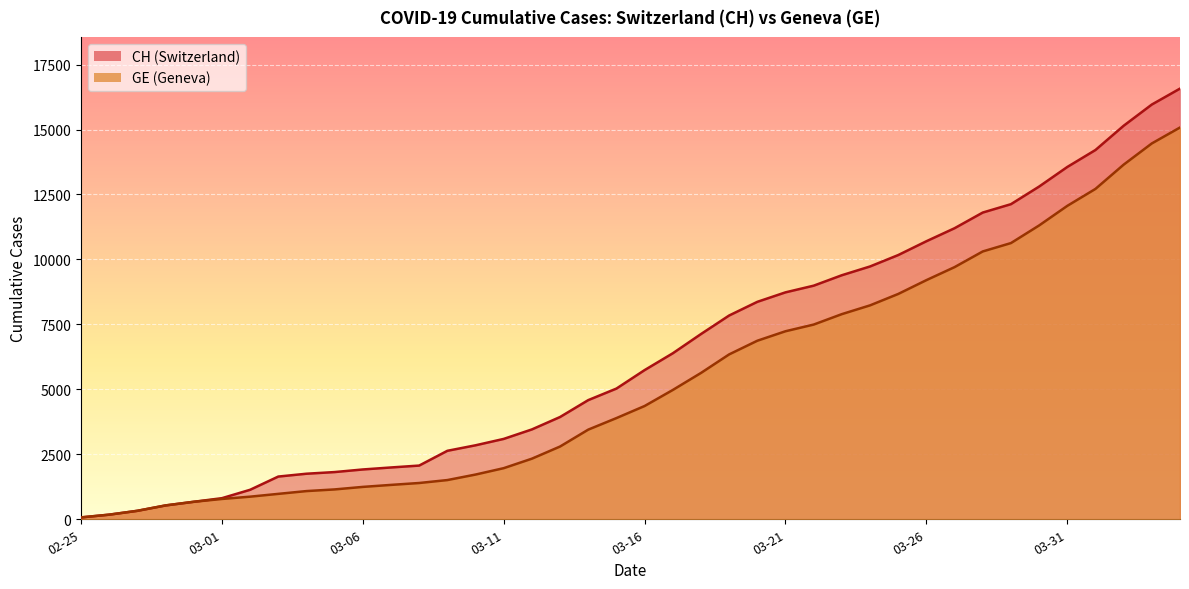

Which series has the largest total across all categories?

CH